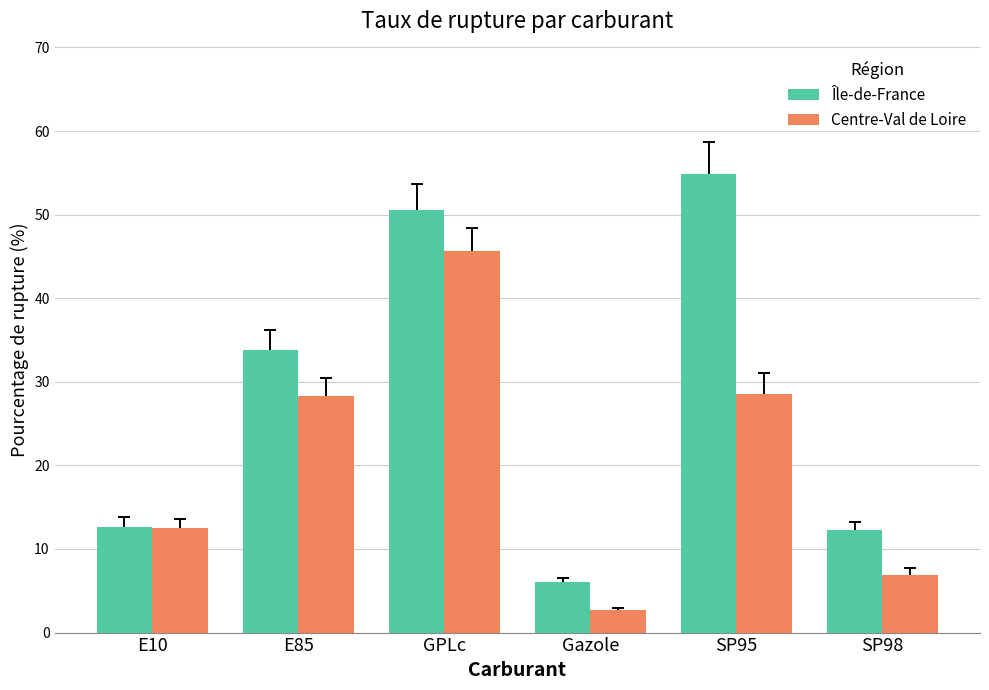

How many categories are shown in the chart?

6